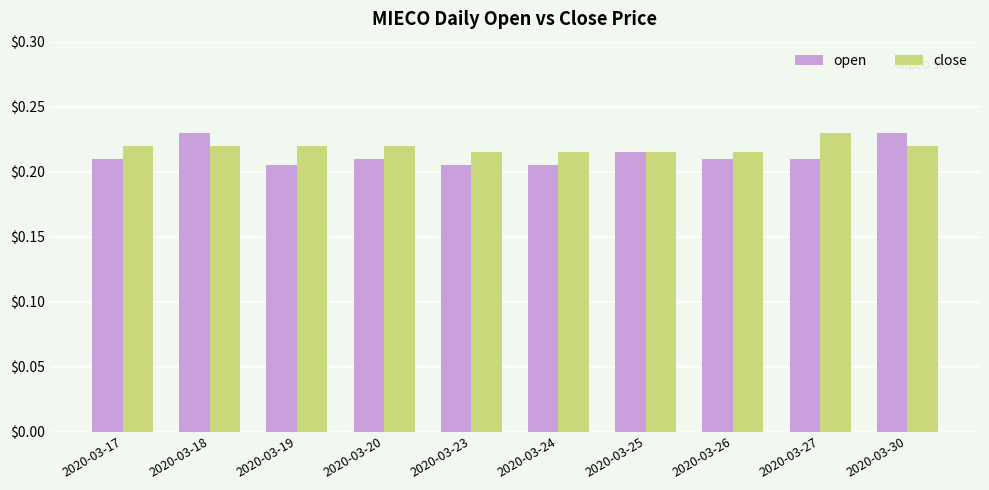

What is the sum of the close values at 2020-03-26 and 2020-03-25?

0.4